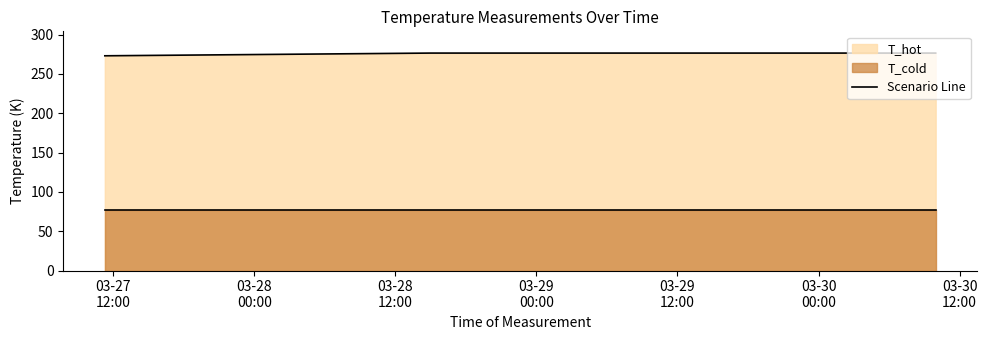

True or false: T_cold line and T_hot line cross at least once.

False